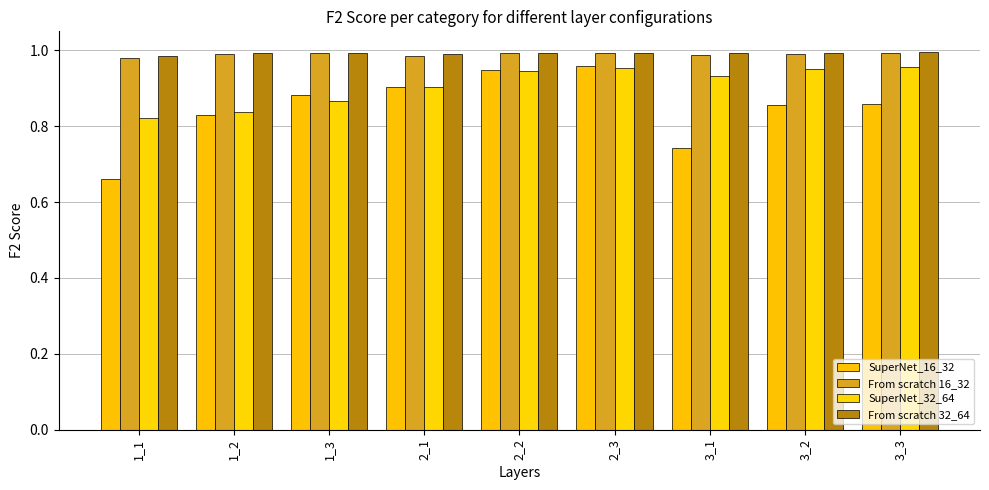

At which label does SuperNet_16_32 reach its minimum?

1_1